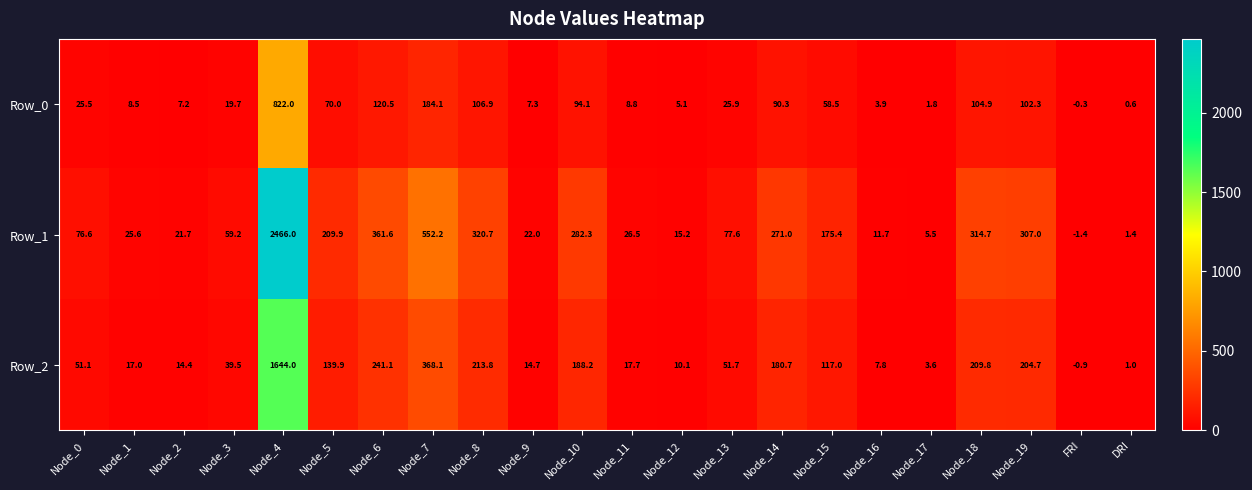

True or false: Row_1 has a value of 307.0 at Node_19.

True